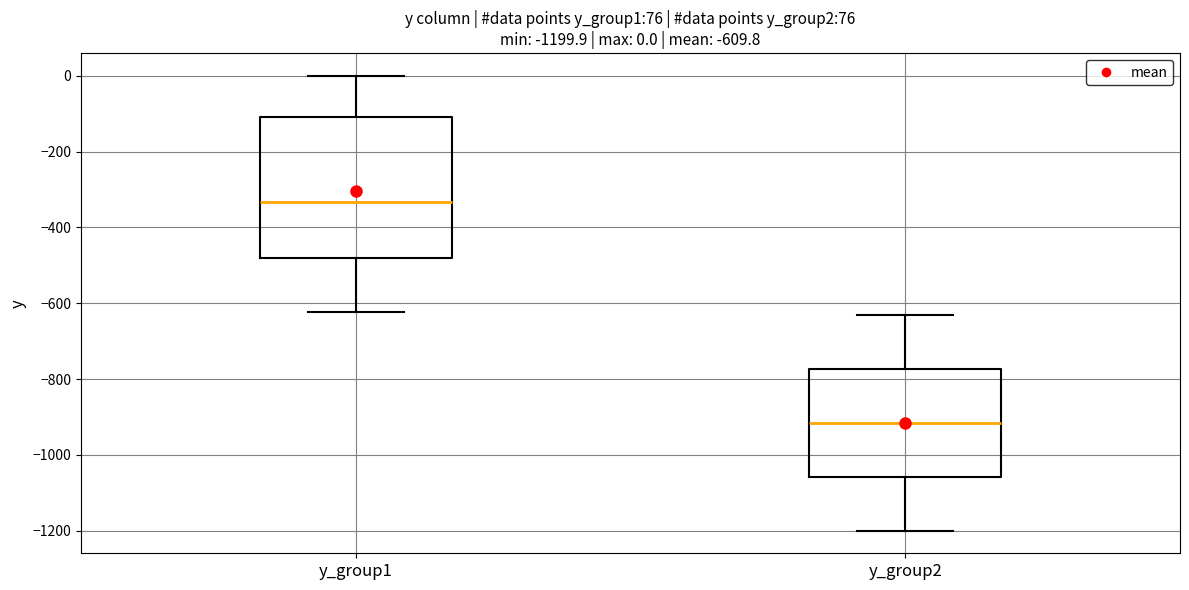

Which box's median line is the lowest?

y_group2